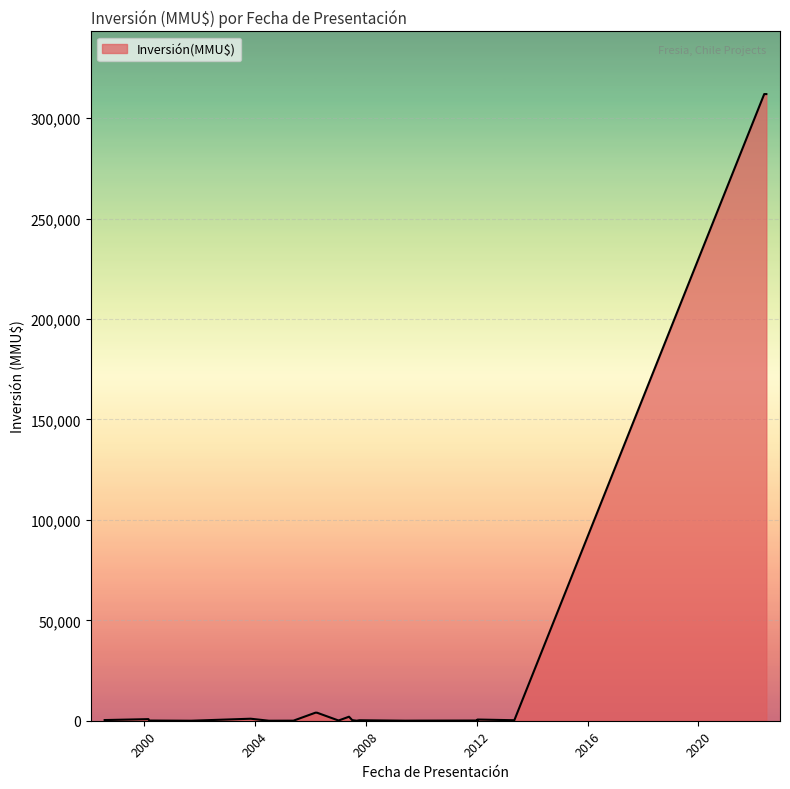

Where does the data first go above 250?

14/06/2022